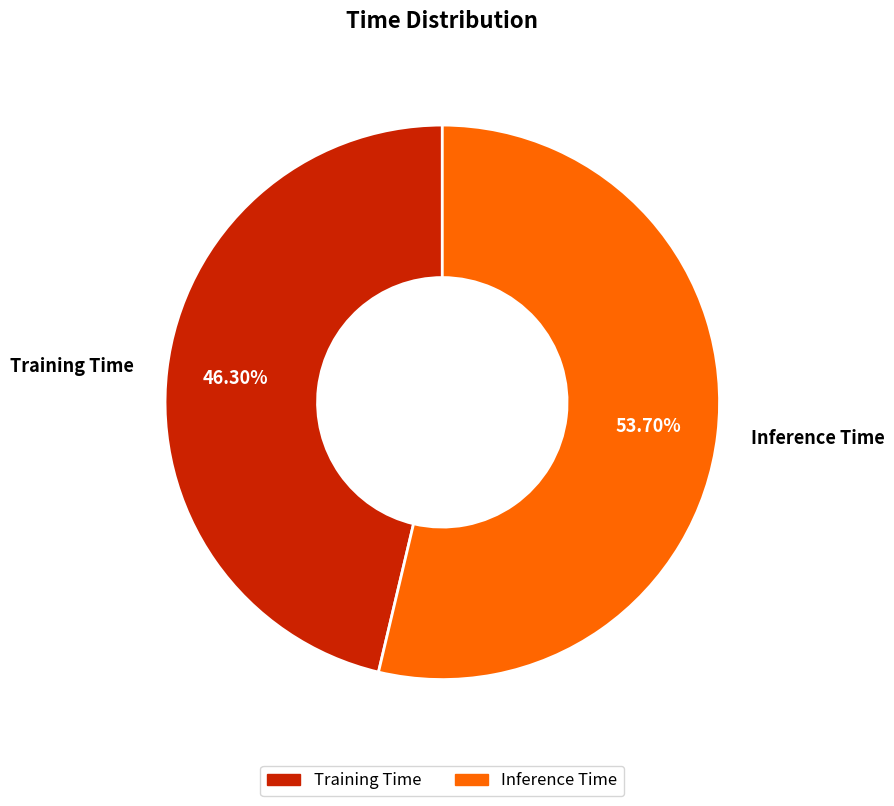

Is there a majority slice in this chart?

Yes